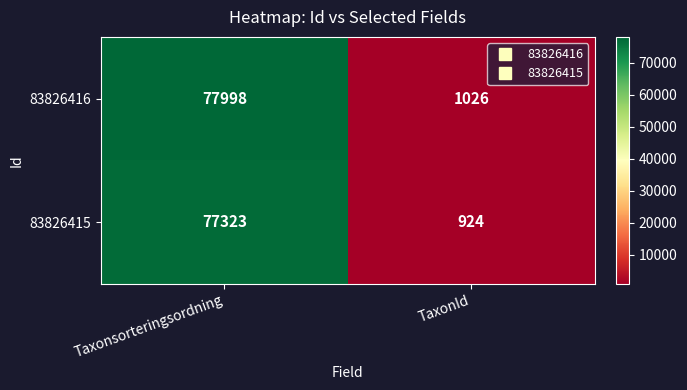

What is the average value of the 83826416 series?

39512